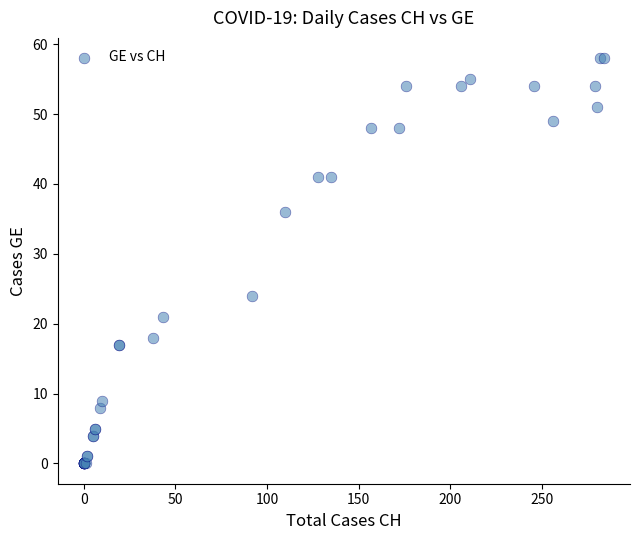

What Y value in the scatter plot is closest to 29?

24